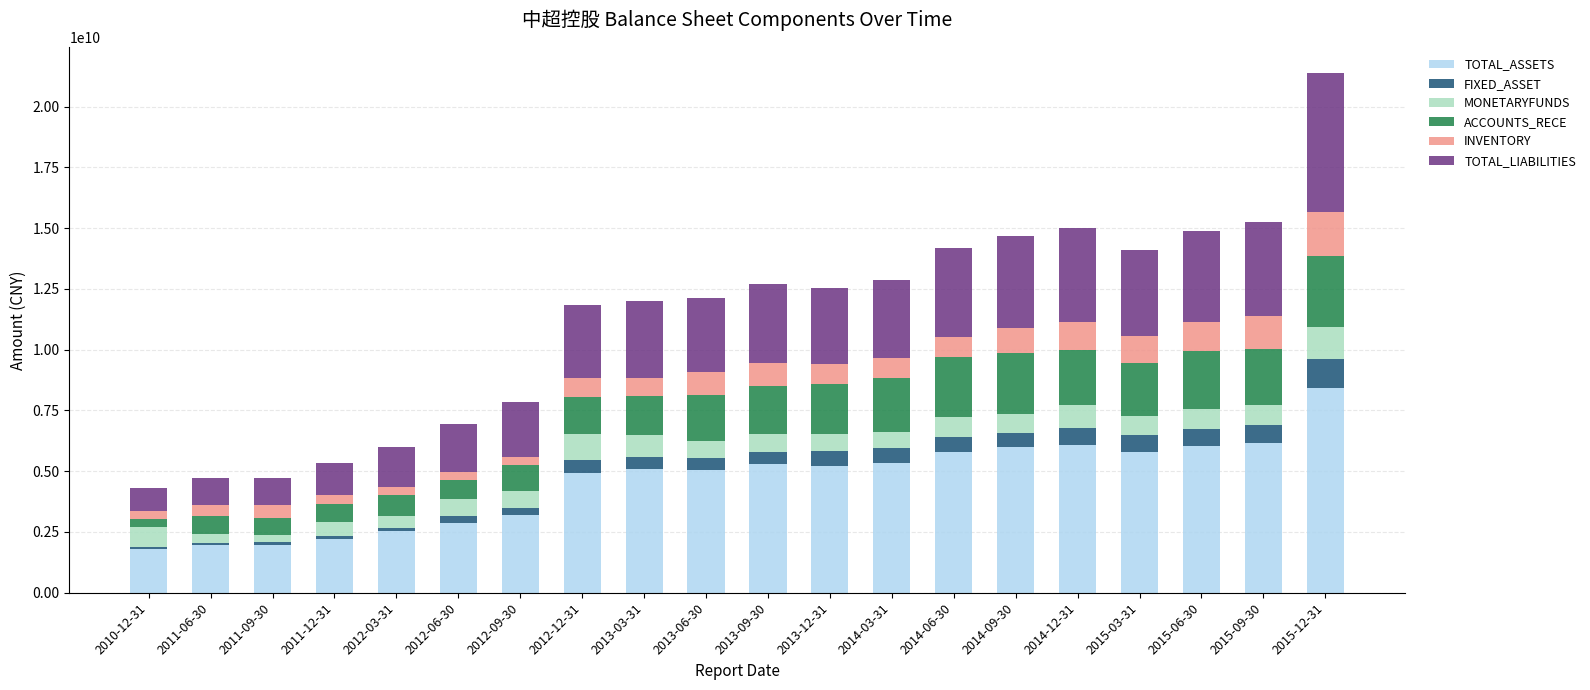

Which category has the highest value in the TOTAL_ASSETS series?

2015-12-31